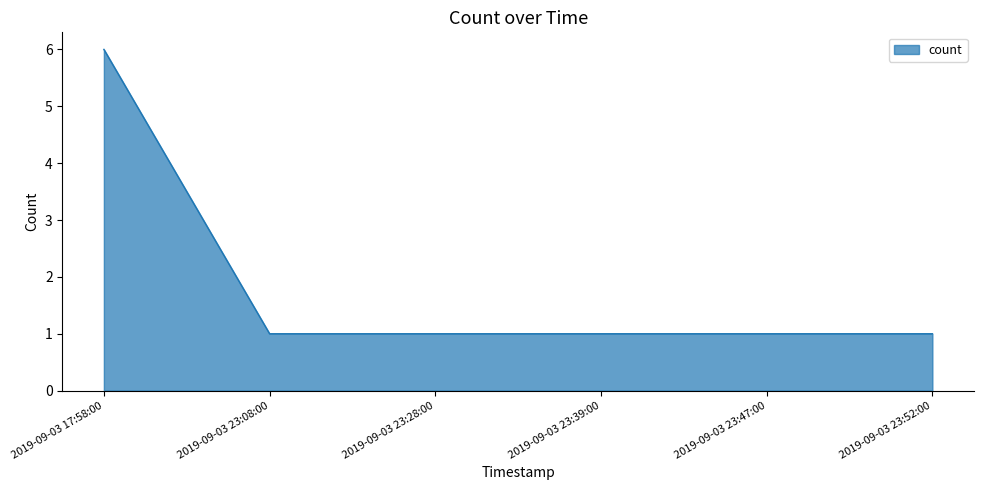

What is the sum of the values at 2019-09-03 23:47:00 and 2019-09-03 23:28:00?

2